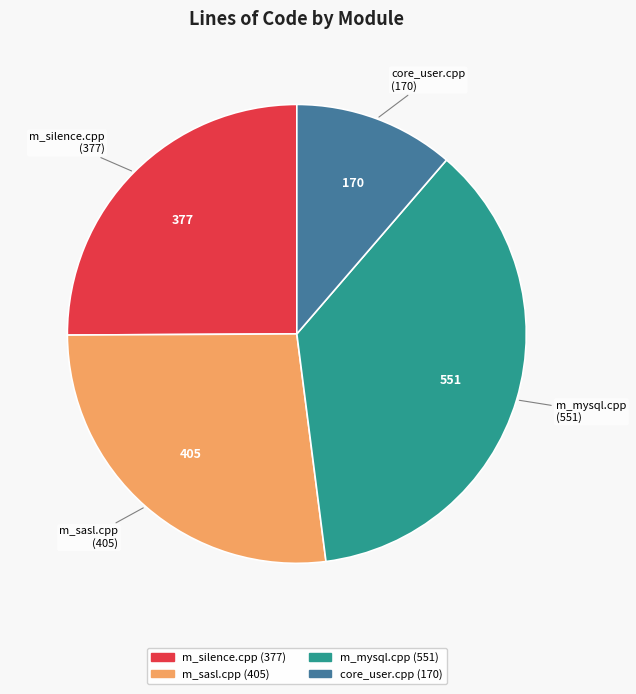

What is the ratio of the value at m_sasl.cpp to the value at m_silence.cpp?

1.1